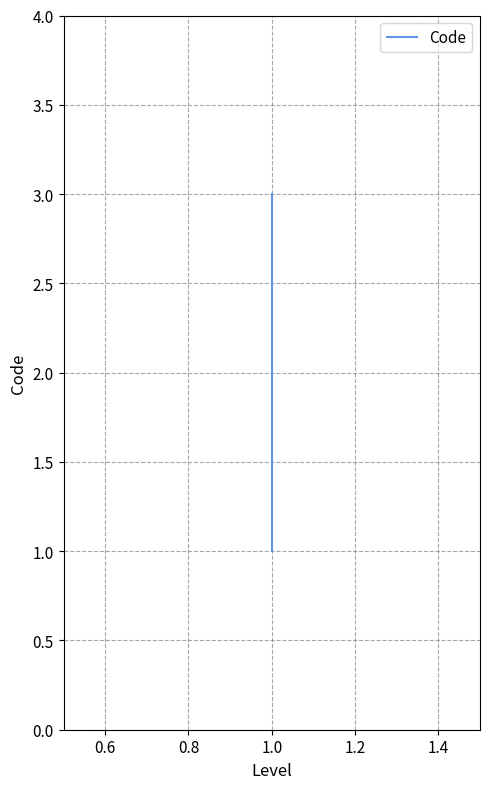

What is the value of the 3rd point from the left?

3